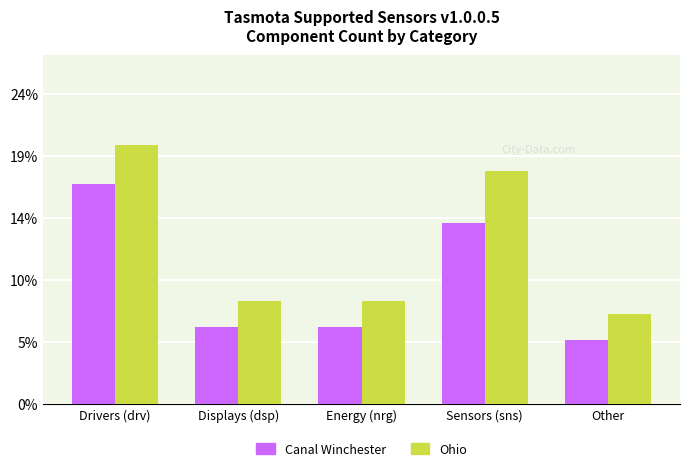

What is the approximate value of Ohio at Energy (nrg)?

8